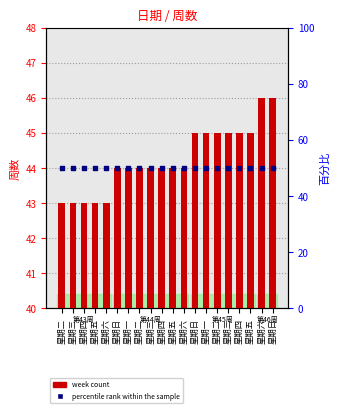

Which series reaches the maximum Y coordinate?

week_count